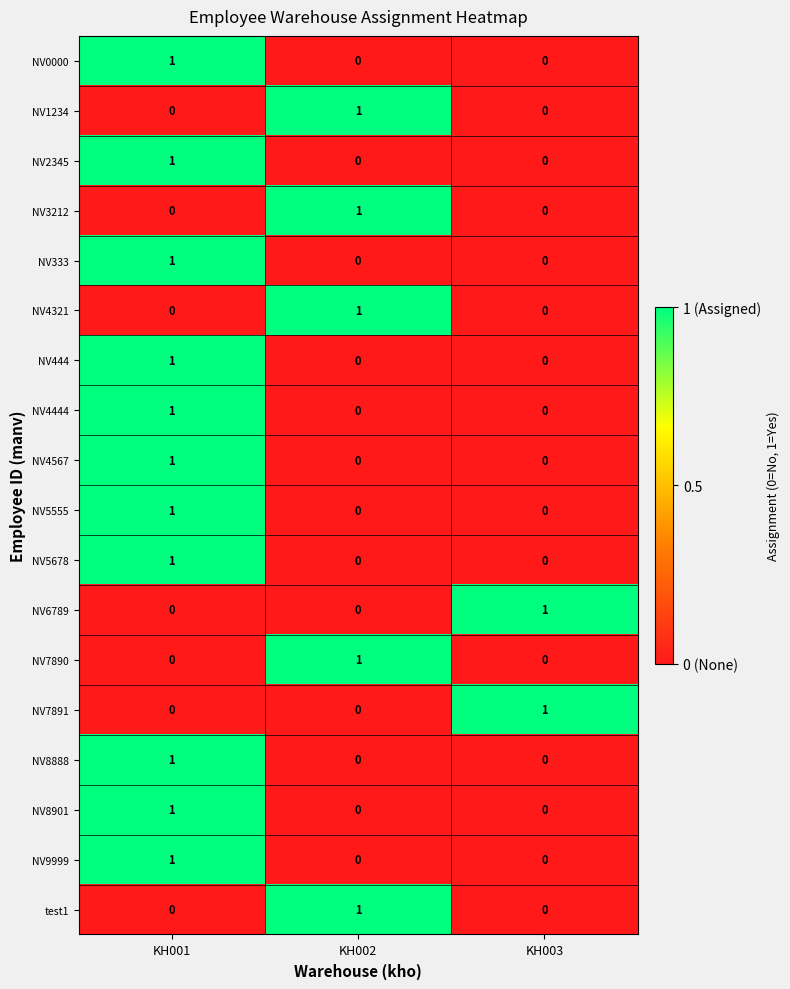

How many data points in NV4567 are above 0?

1